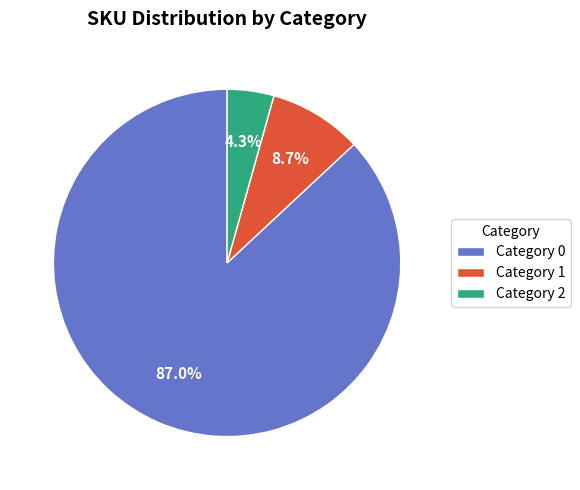

To the nearest percent, what is the average slice percentage?

33%